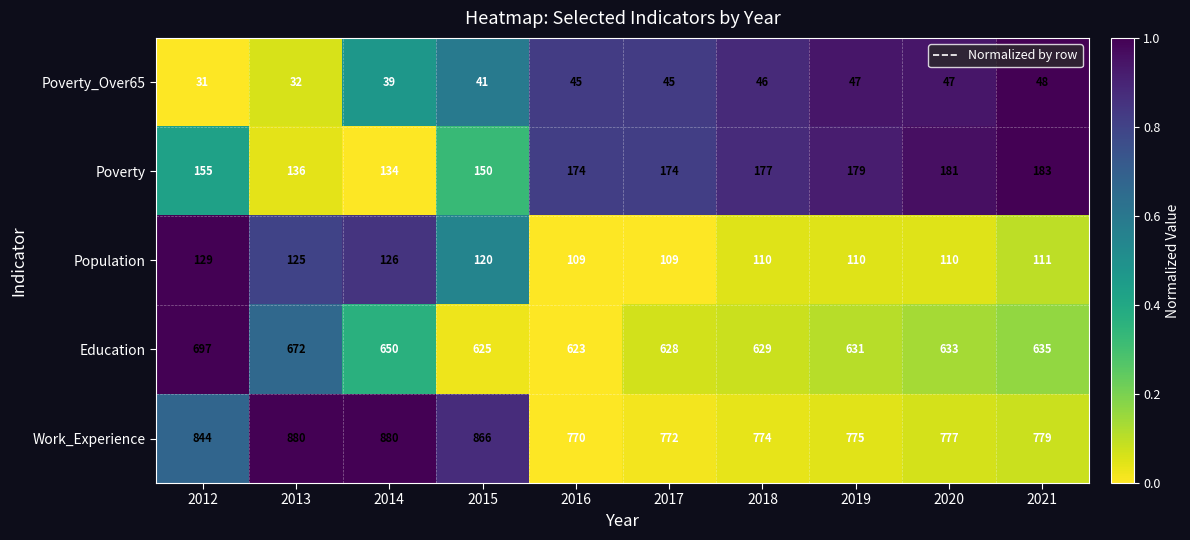

Read the Work_Experience value at 2017, to the nearest 50.

750